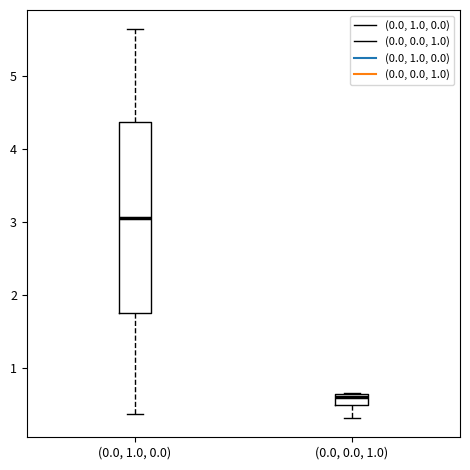

Reading left to right, transcribe this box plot: for each box, give where its median line is, the range the box spans, and where its two whiskers end, as read against the y-axis. The values are not printed on the chart, so give them approximately, as read against the axis.

(0.0, 1.0, 0.0): median 3.1, box 1.8 to 4.4, whiskers 0.4 to 5.6
(0.0, 0.0, 1.0): median 0.6, box 0.5 to 0.7, whiskers 0.3 to 0.7